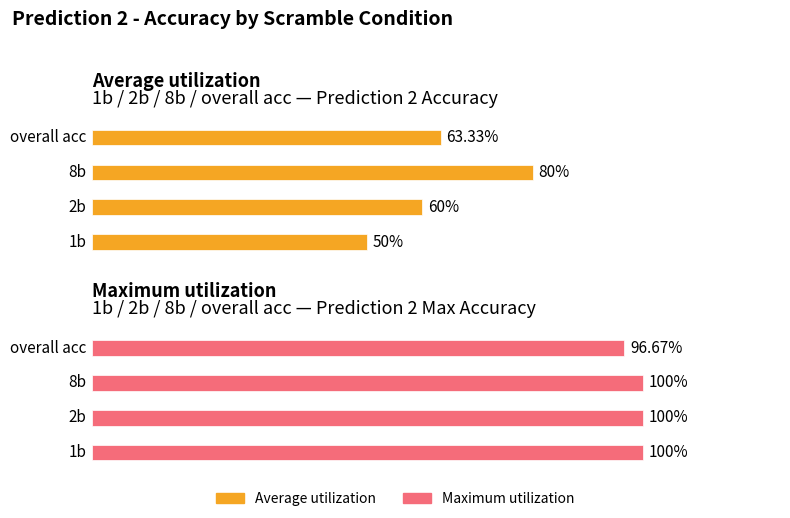

Reading right to left, extract all data points from this chart.

Average utilization: 0.6	0.8	0.6	0.5
Maximum utilization: 1.0	1.0	1.0	1.0